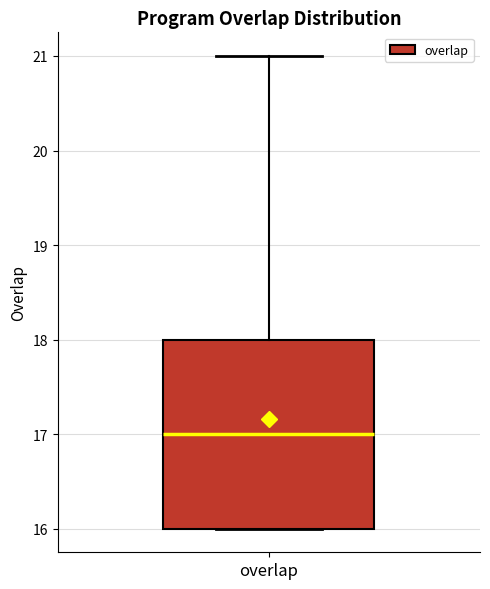

Read this box plot against the y-axis: the position of the median line, the range covered by the box, and the ends of both whiskers. The values are not printed on the chart, so give them approximately, as read against the axis.

median 17, box 16 to 18, whiskers 16 to 21